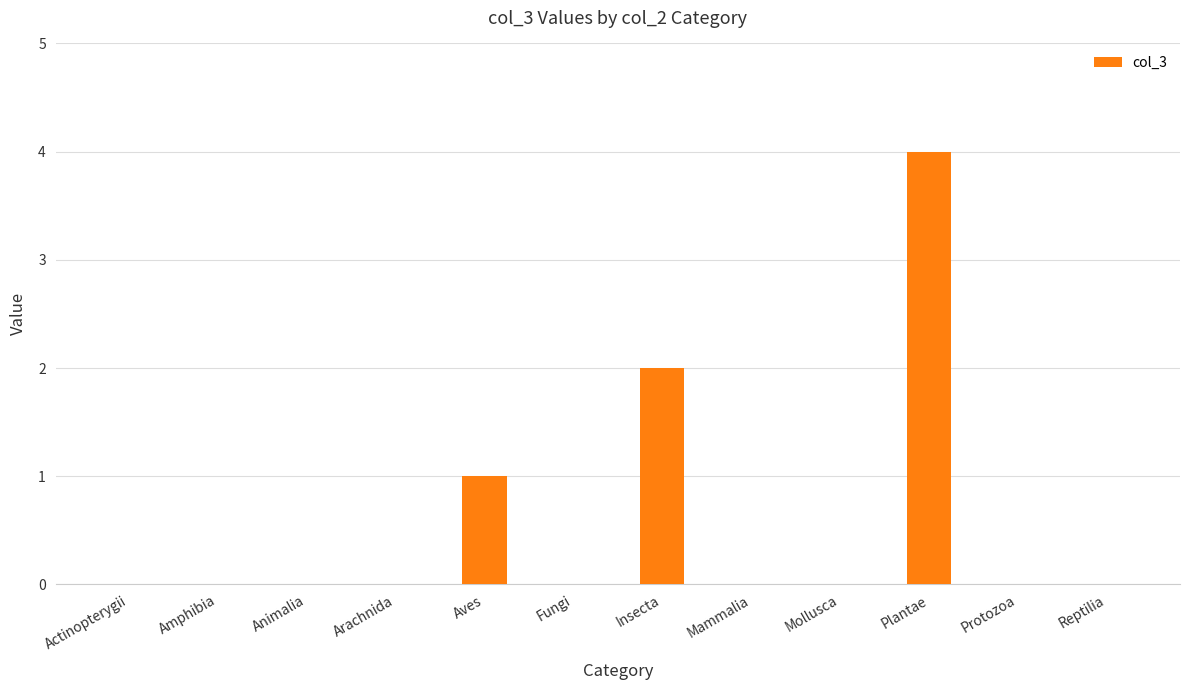

Reading right to left, list all the values displayed in this chart.

Reptilia=0	Protozoa=0	Plantae=4	Mollusca=0	Mammalia=0	Insecta=2	Fungi=0	Aves=1	Arachnida=0	Animalia=0	Amphibia=0	Actinopterygii=0